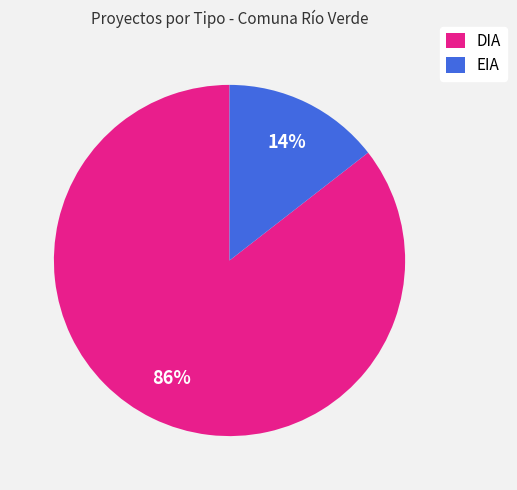

To the nearest percent, what portion does DIA represent?

86%